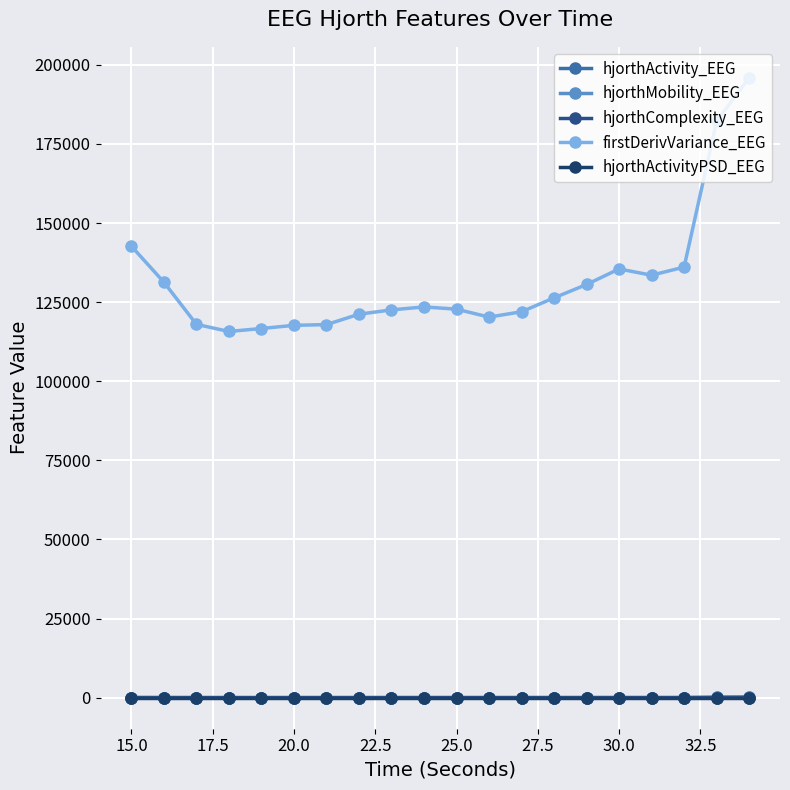

How many values in the firstDerivVariance_EEG series are below 123491?

10